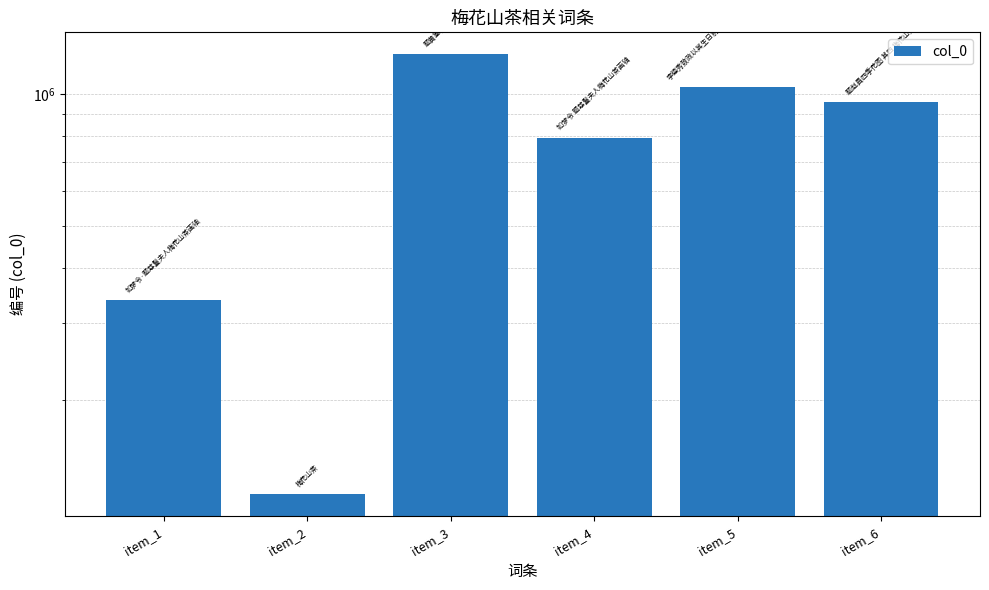

Approximately how many times larger is the value at item_6 compared to item_2?

7.8